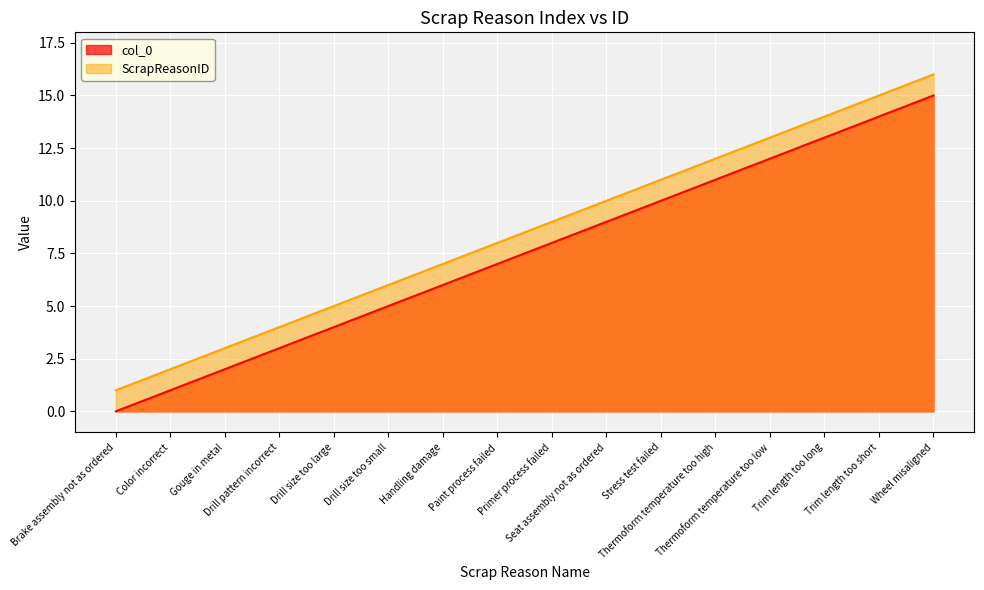

Which series changed the most between Brake assembly not as ordered and Trim length too short?

col_0